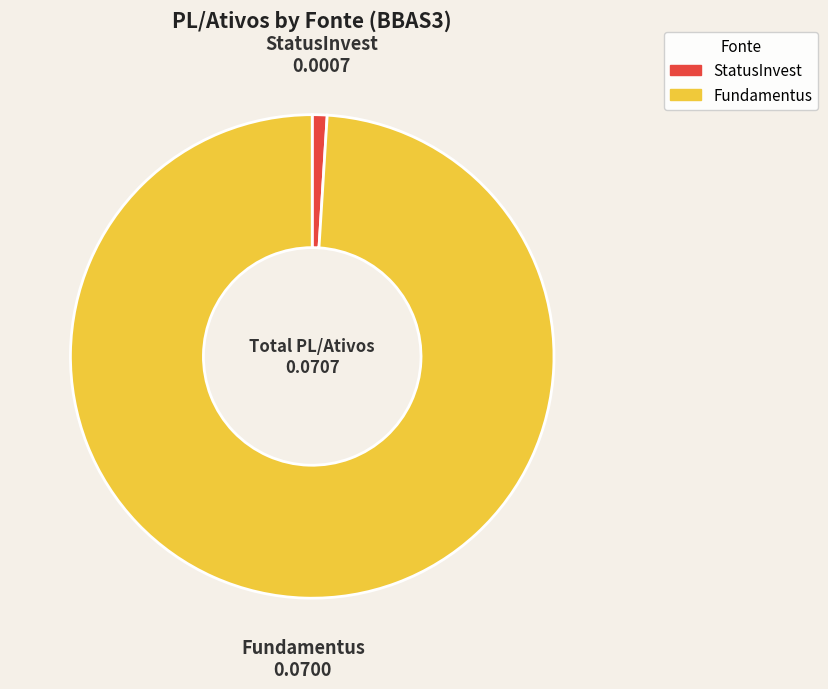

Which slice represents more than half of the pie?

Fundamentus